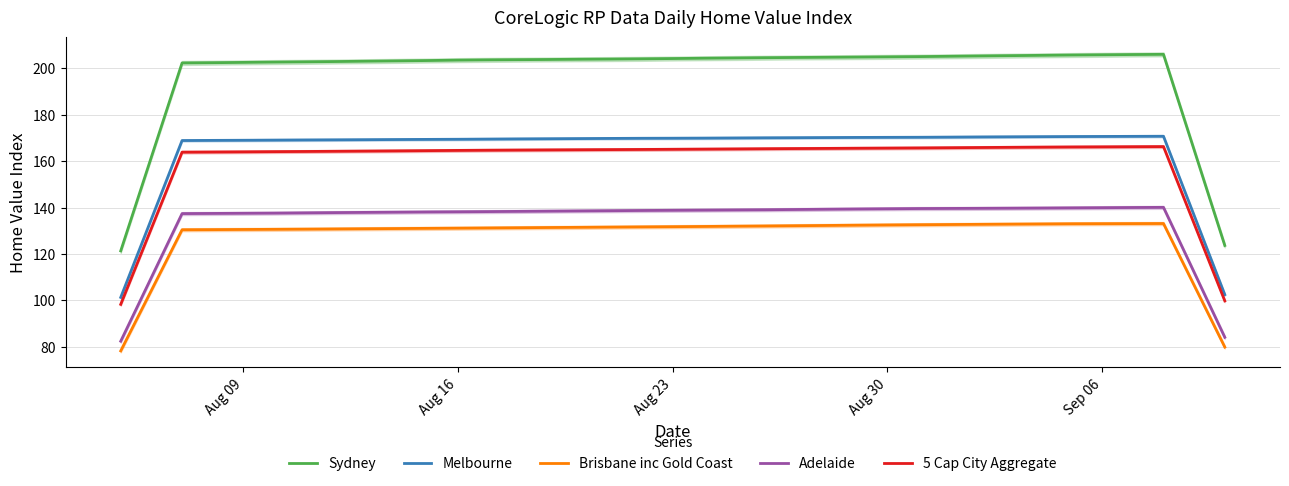

Which series has the widest spread of values?

Sydney